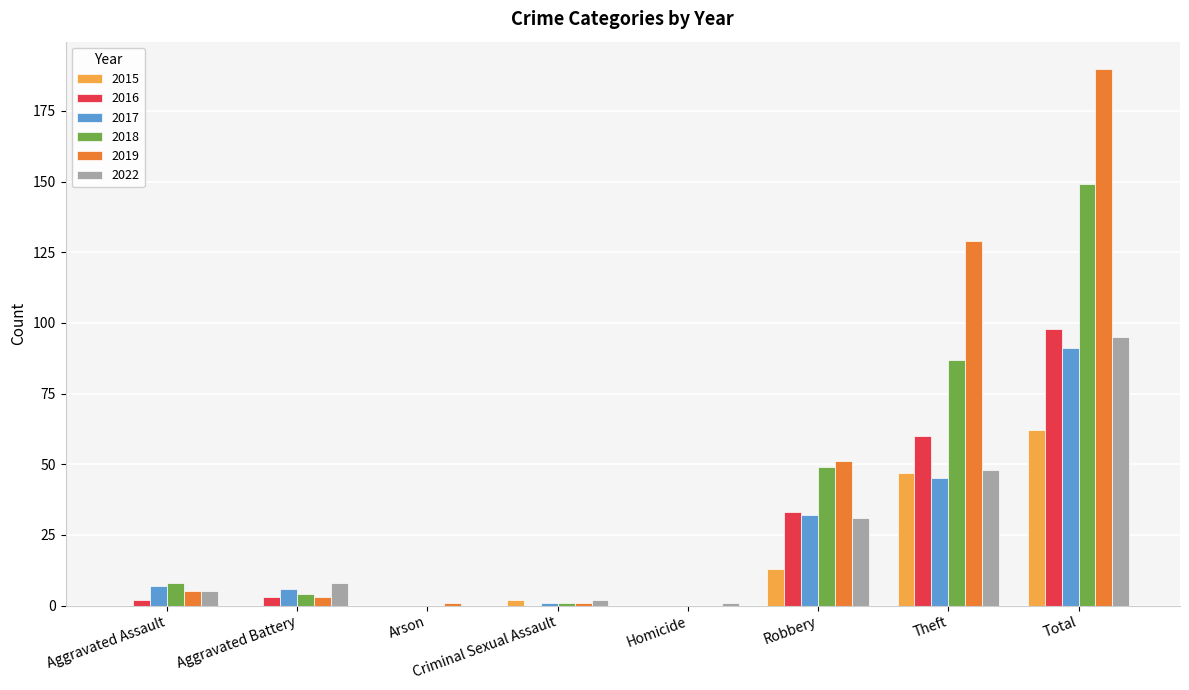

Between Arson and Theft, which series saw the biggest shift?

2019